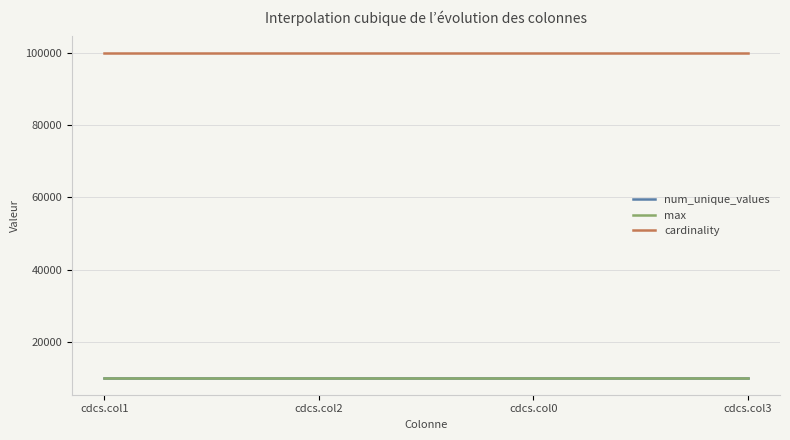

True or false: cardinality and num_unique_values intersect in this chart.

False